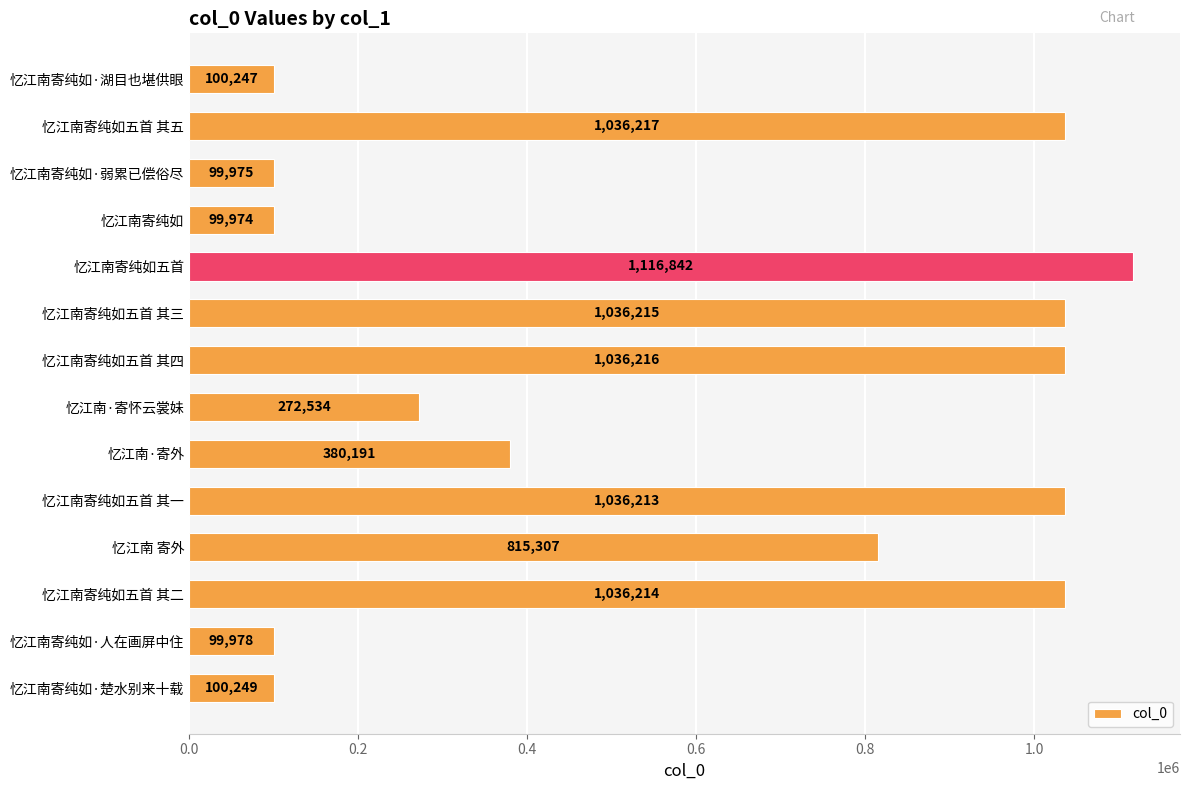

How many bars are there in total?

14